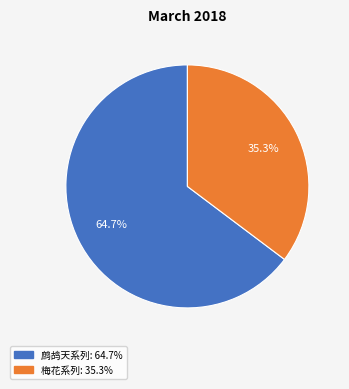

Count the number of slices in the pie.

2